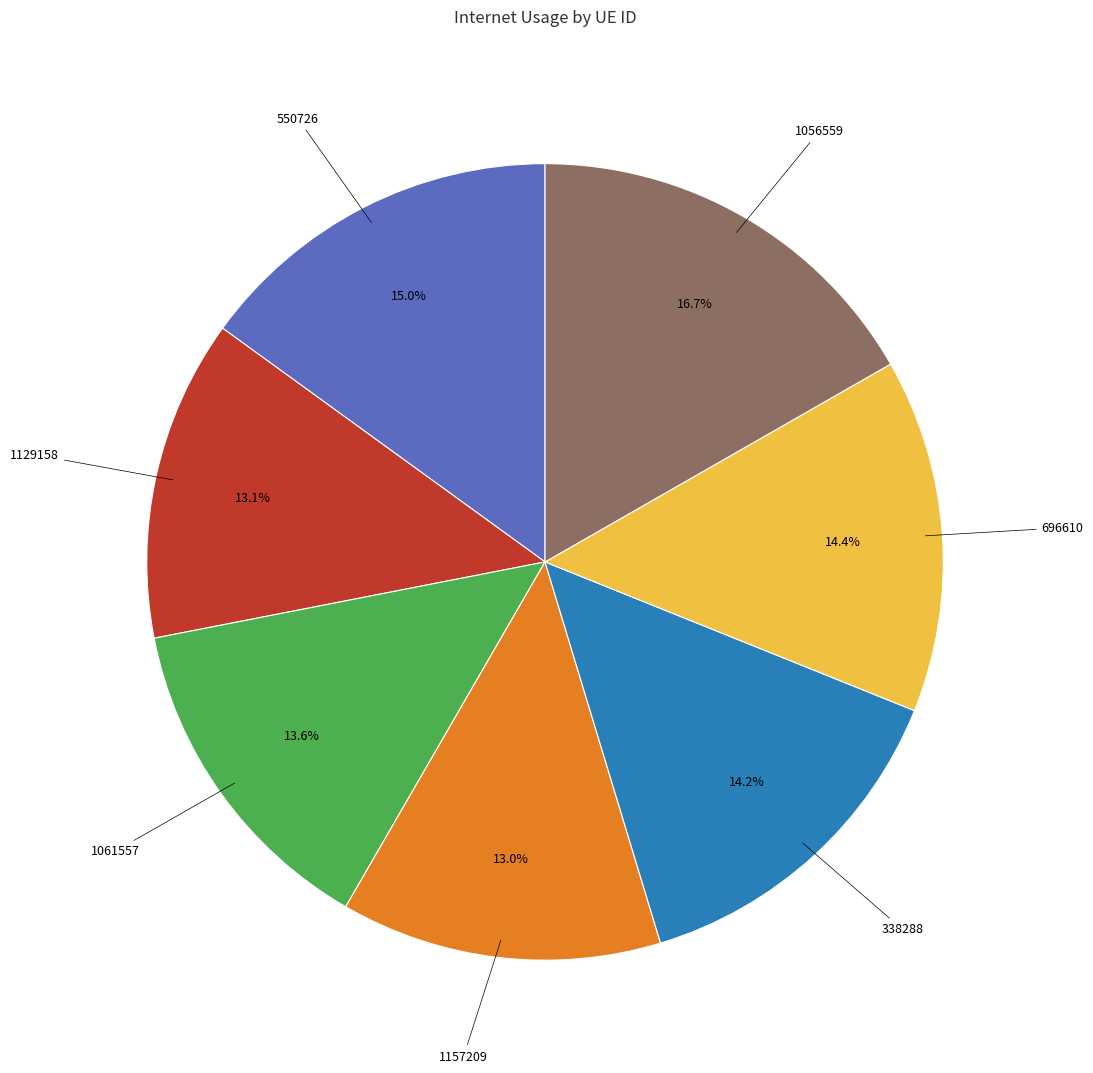

Does any single category account for the majority?

No